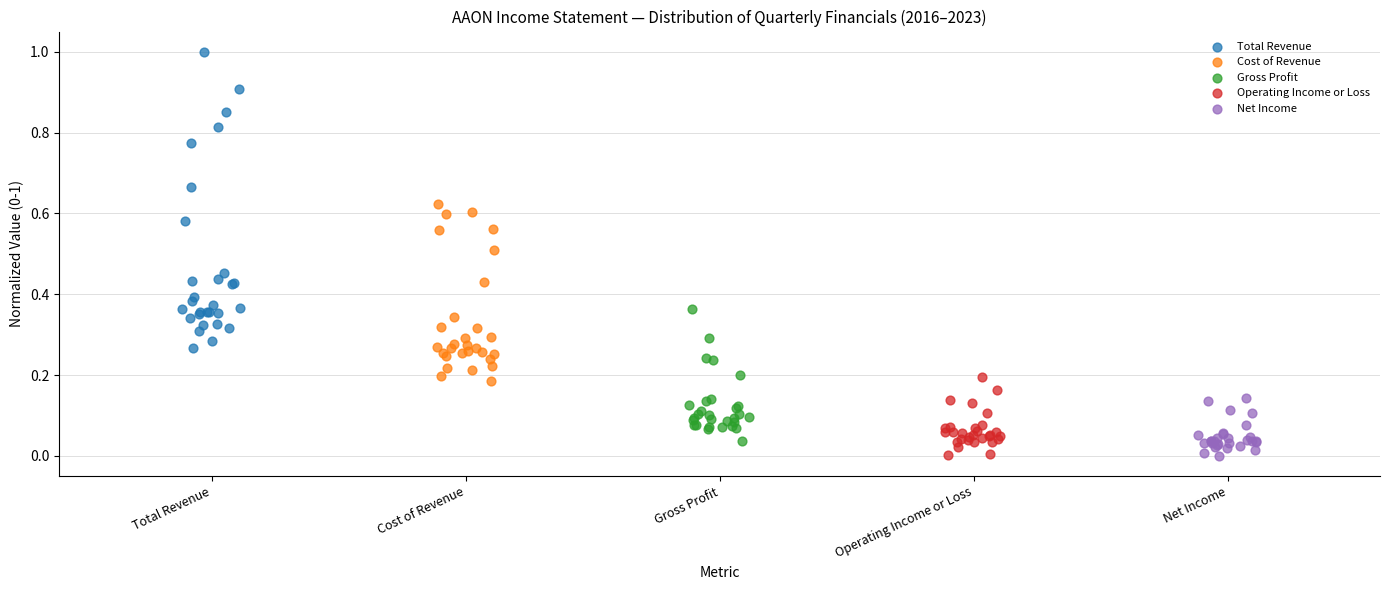

Which series reaches the maximum Y coordinate?

Total Revenue